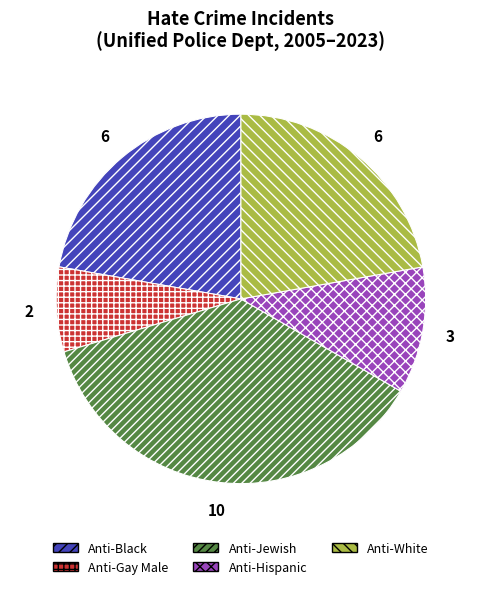

How many segments does this pie chart have?

5